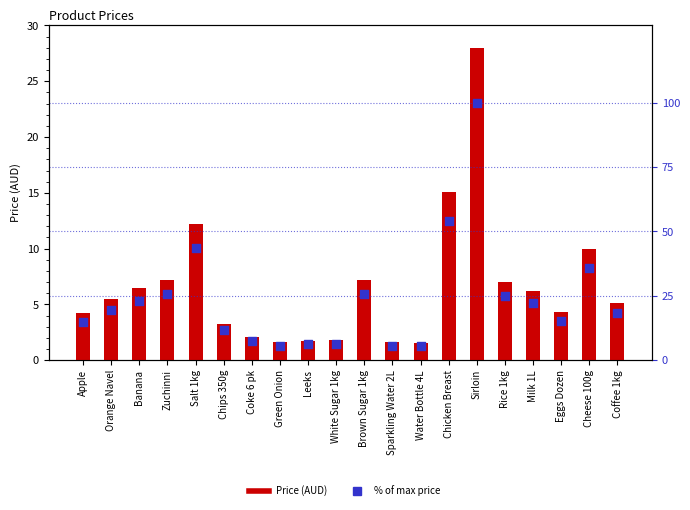

Is the value of % of max price at Orange Navel greater than the value of Price (AUD) at Salt 1kg?

Yes